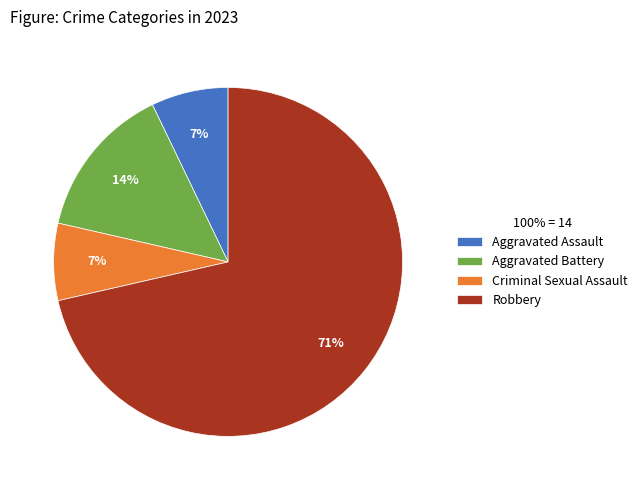

Between Robbery and Aggravated Battery, which is larger?

Robbery